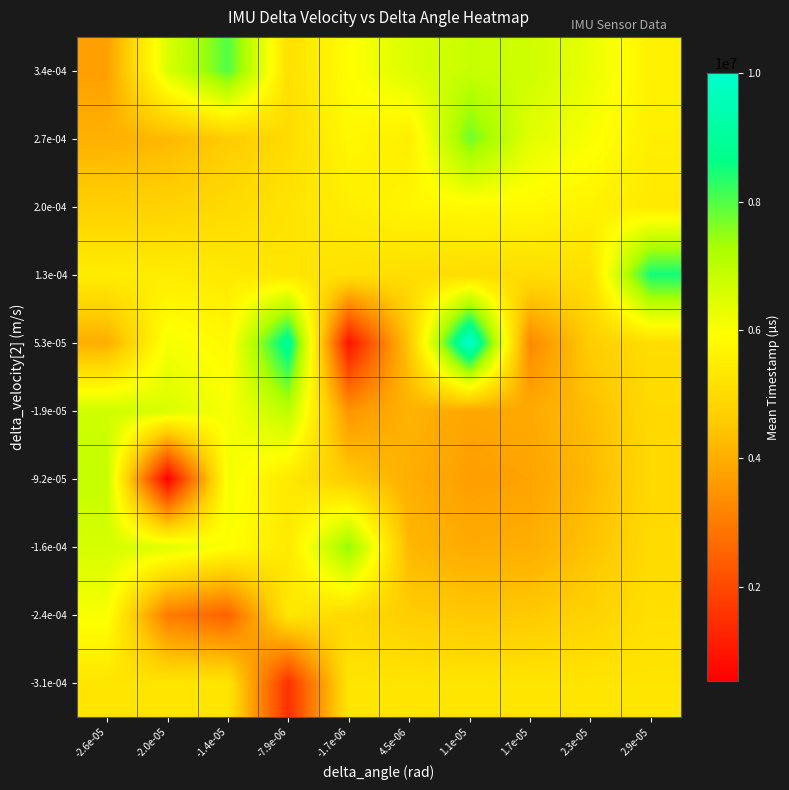

Which label corresponds to the smallest value in the chart?

-2.0e-05